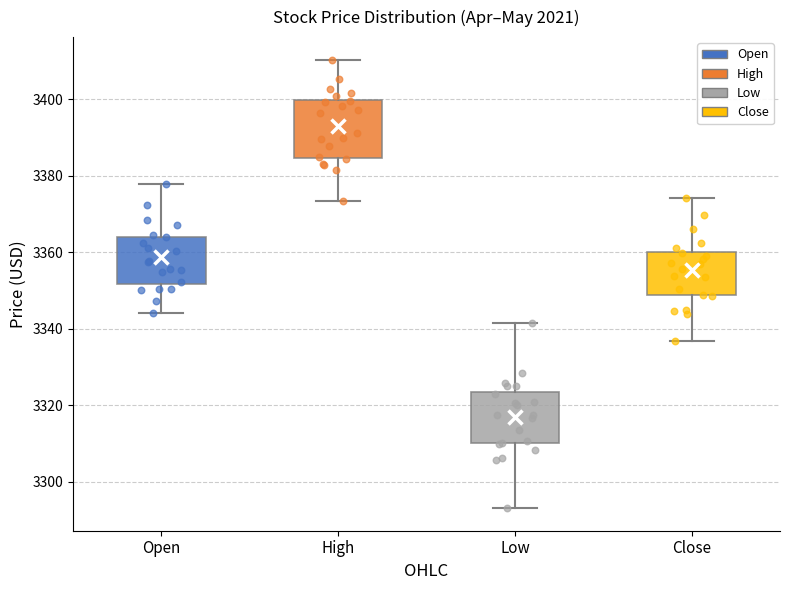

Where is the upper edge of the box for Close on the y-axis? The values are not printed on the chart, so give them approximately, as read against the axis.

3360